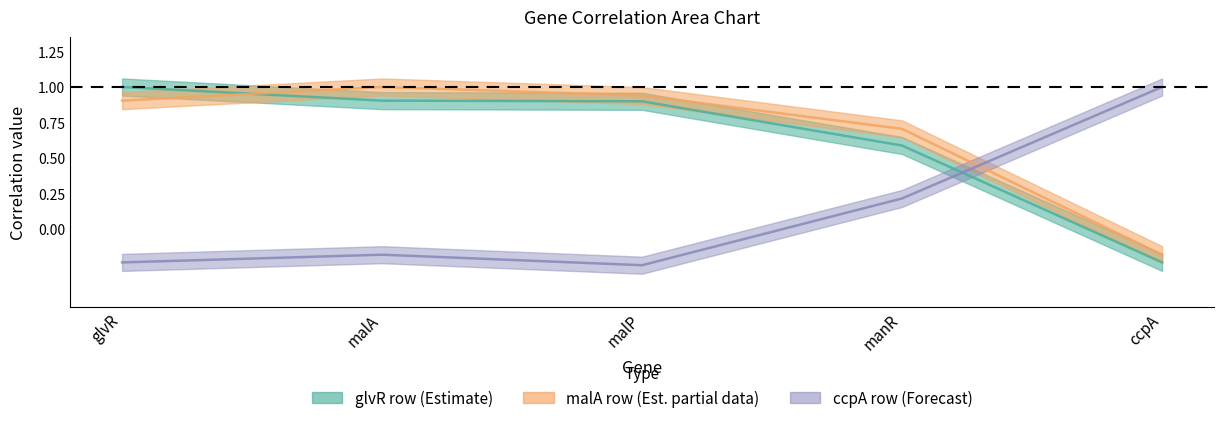

How many interior local valleys does the ccpA_row series have?

1